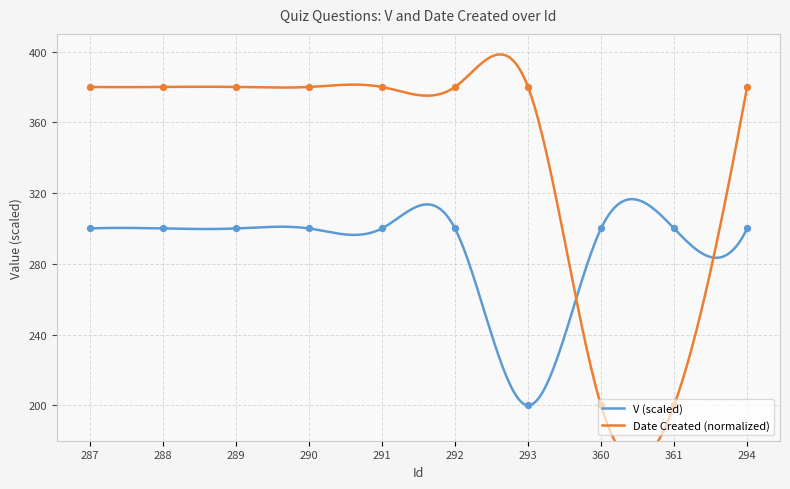

What are all the series names shown in the legend?

V, Date Created